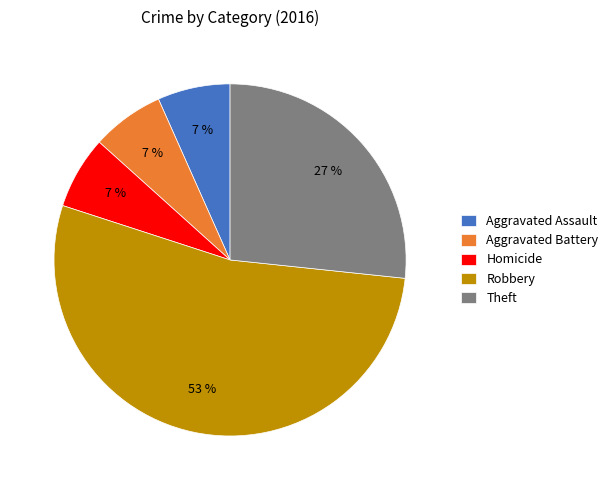

True or false: Theft accounts for 22% of the total.

False